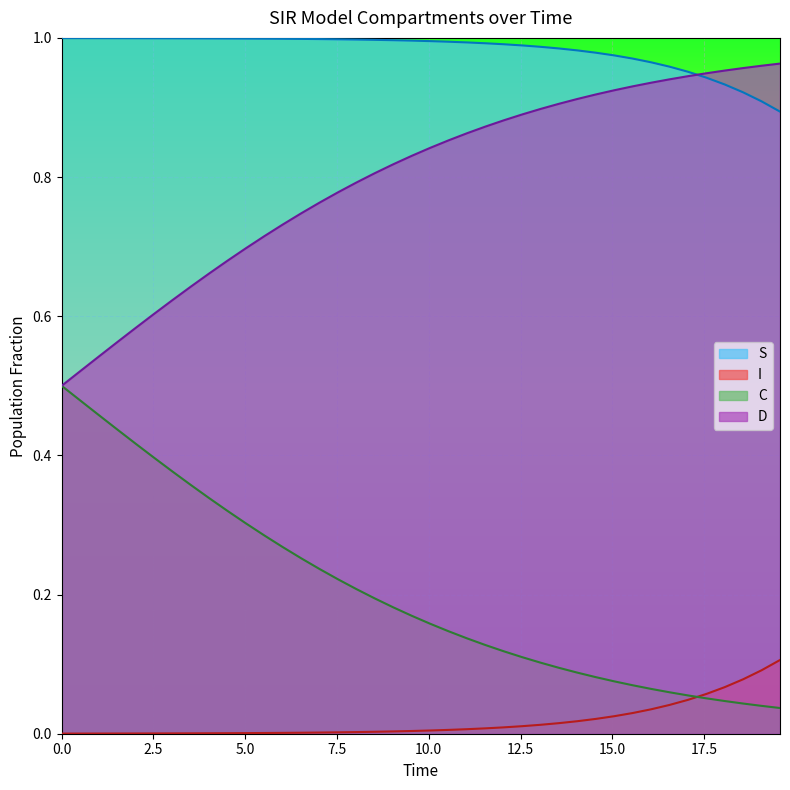

True or false: S and I intersect in this chart.

False